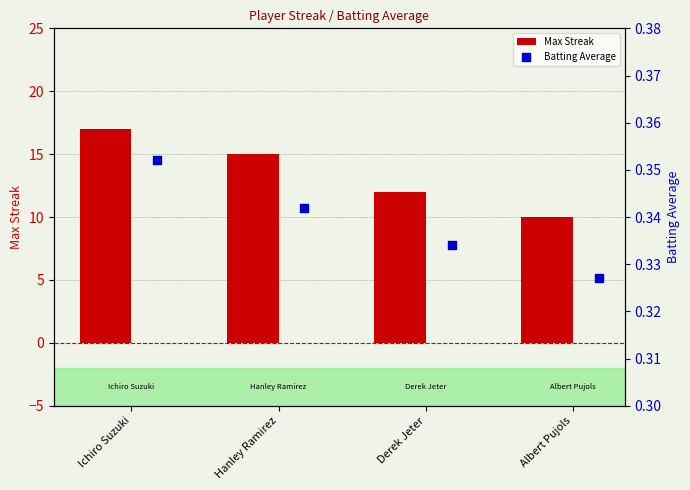

Which series has the largest total across all categories?

Max Streak